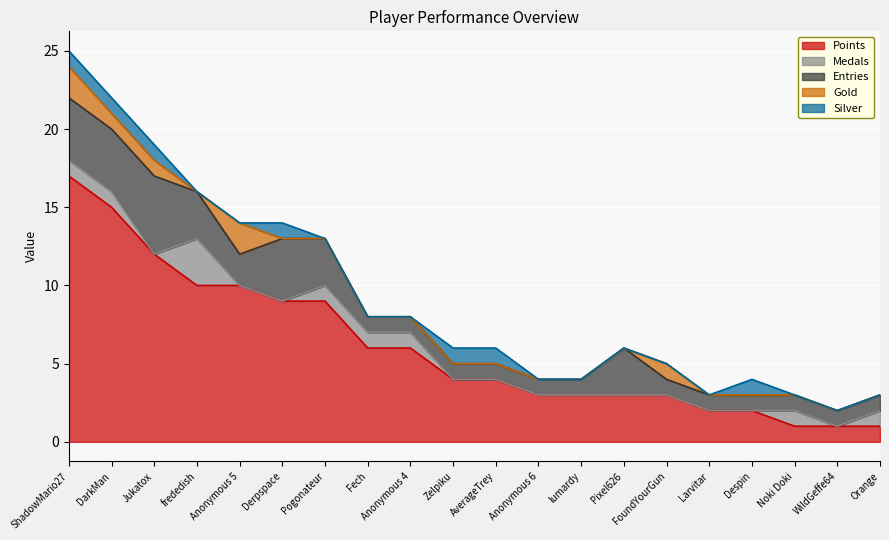

Reading left to right, transcribe all the data shown in this chart.

Points: ShadowMario27=17	DarkMan=15	Jukatox=12	frededish=10	Anonymous 5=10	Derpspace=9	Pogonateur=9	Fech=6	Anonymous 4=6	Zelpiku=4	AverageTrey=4	Anonymous 6=3	lumardy=3	Pixel626=3	FoundYourGun=3	Larvitar=2	Despin=2	Noki Doki=1	WildGeffe64=1	Orange=1
Medals: ShadowMario27=1	DarkMan=1	Jukatox=0	frededish=3	Anonymous 5=0	Derpspace=0	Pogonateur=1	Fech=1	Anonymous 4=1	Zelpiku=0	AverageTrey=0	Anonymous 6=0	lumardy=0	Pixel626=0	FoundYourGun=0	Larvitar=0	Despin=0	Noki Doki=1	WildGeffe64=0	Orange=1
Entries: ShadowMario27=4	DarkMan=4	Jukatox=5	frededish=3	Anonymous 5=2	Derpspace=4	Pogonateur=3	Fech=1	Anonymous 4=1	Zelpiku=1	AverageTrey=1	Anonymous 6=1	lumardy=1	Pixel626=3	FoundYourGun=1	Larvitar=1	Despin=1	Noki Doki=1	WildGeffe64=1	Orange=1
Gold: ShadowMario27=2	DarkMan=1	Jukatox=1	frededish=0	Anonymous 5=2	Derpspace=0	Pogonateur=0	Fech=0	Anonymous 4=0	Zelpiku=0	AverageTrey=0	Anonymous 6=0	lumardy=0	Pixel626=0	FoundYourGun=1	Larvitar=0	Despin=0	Noki Doki=0	WildGeffe64=0	Orange=0
Silver: ShadowMario27=1	DarkMan=1	Jukatox=1	frededish=0	Anonymous 5=0	Derpspace=1	Pogonateur=0	Fech=0	Anonymous 4=0	Zelpiku=1	AverageTrey=1	Anonymous 6=0	lumardy=0	Pixel626=0	FoundYourGun=0	Larvitar=0	Despin=1	Noki Doki=0	WildGeffe64=0	Orange=0